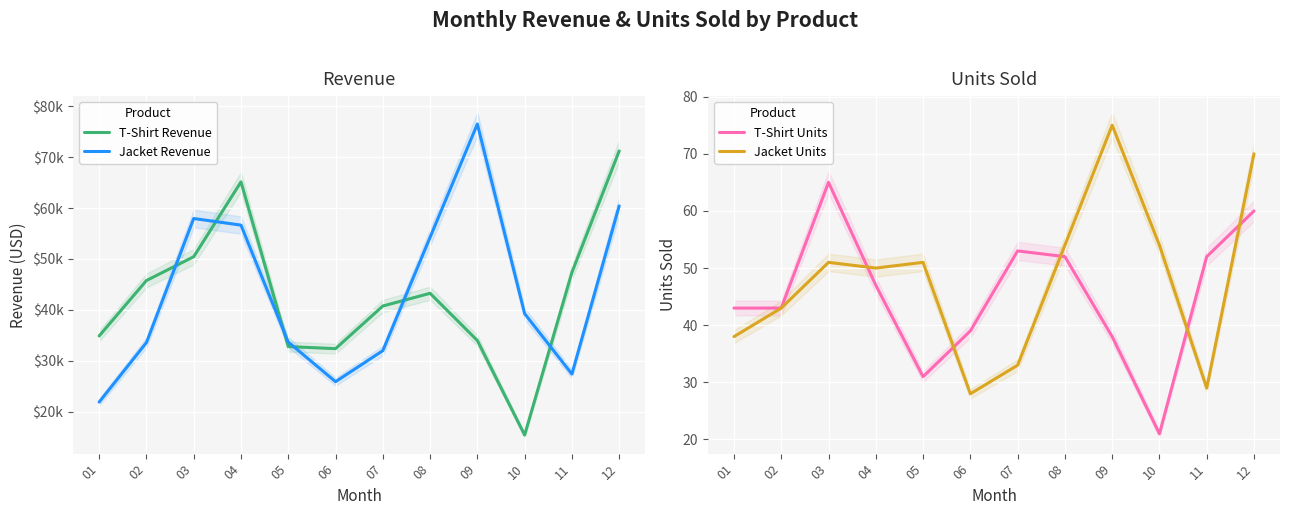

How many distinct data groups are displayed?

4